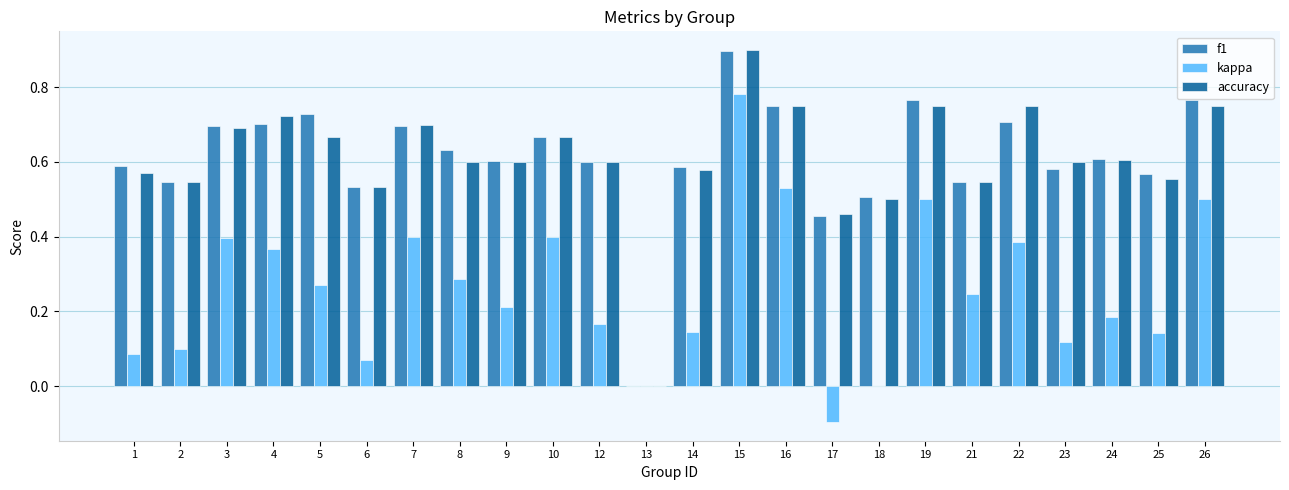

Is it true that accuracy equals 0.6 at 24?

True